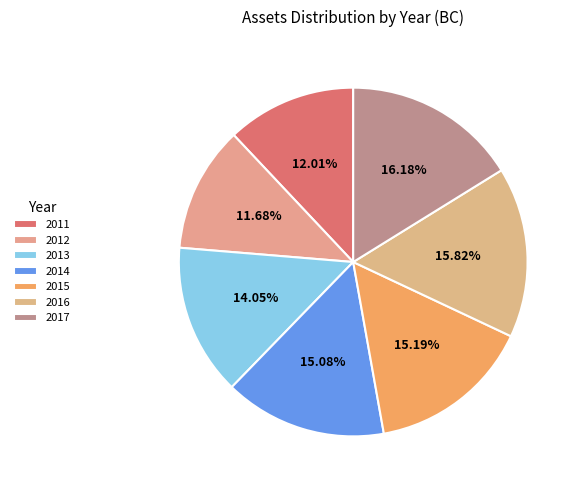

The 2013 slice represents 27% of the pie. True or false?

False